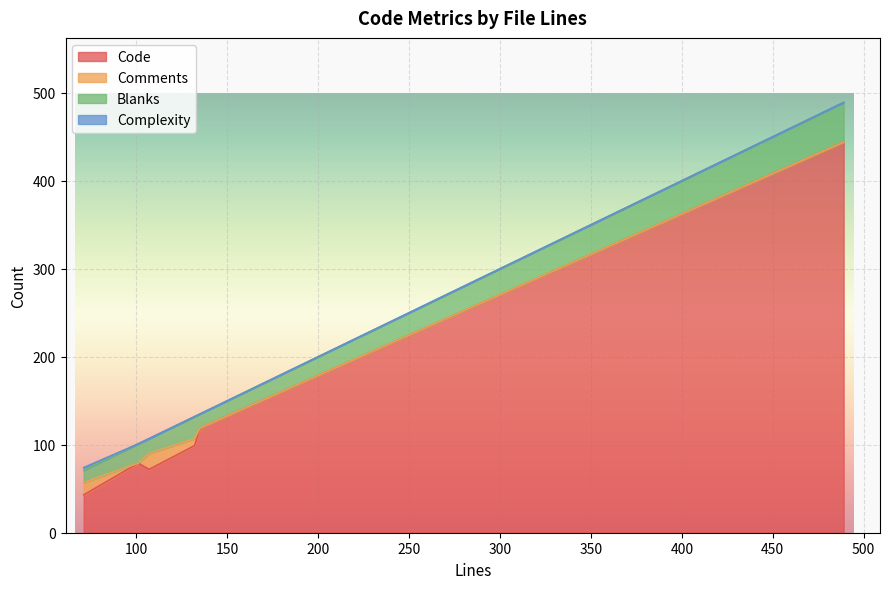

Which series changed the most between 135 and 132?

Code